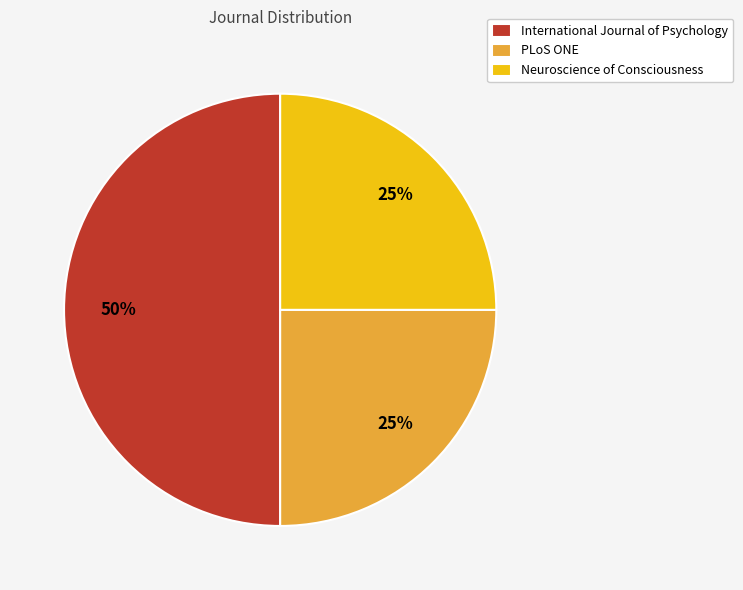

To the nearest percent, what is the combined percentage of PLoS ONE and Neuroscience of Consciousness?

50%